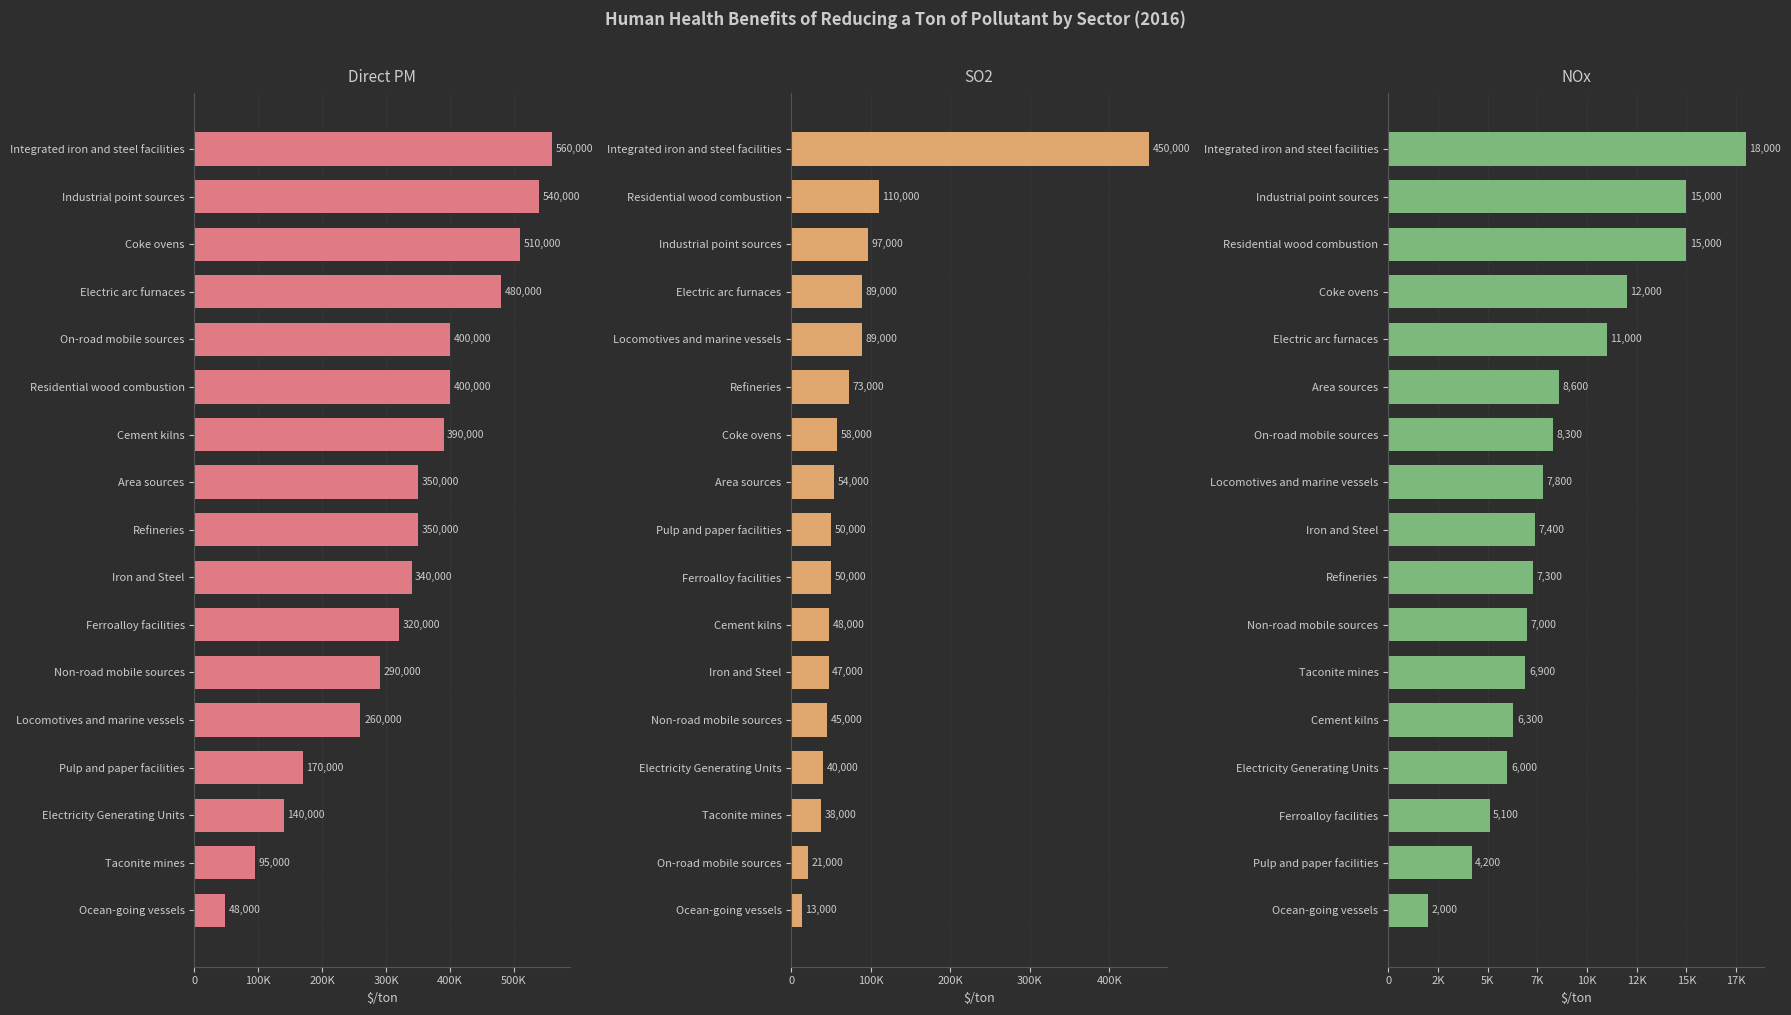

What is the total value across all series at 9?

397300